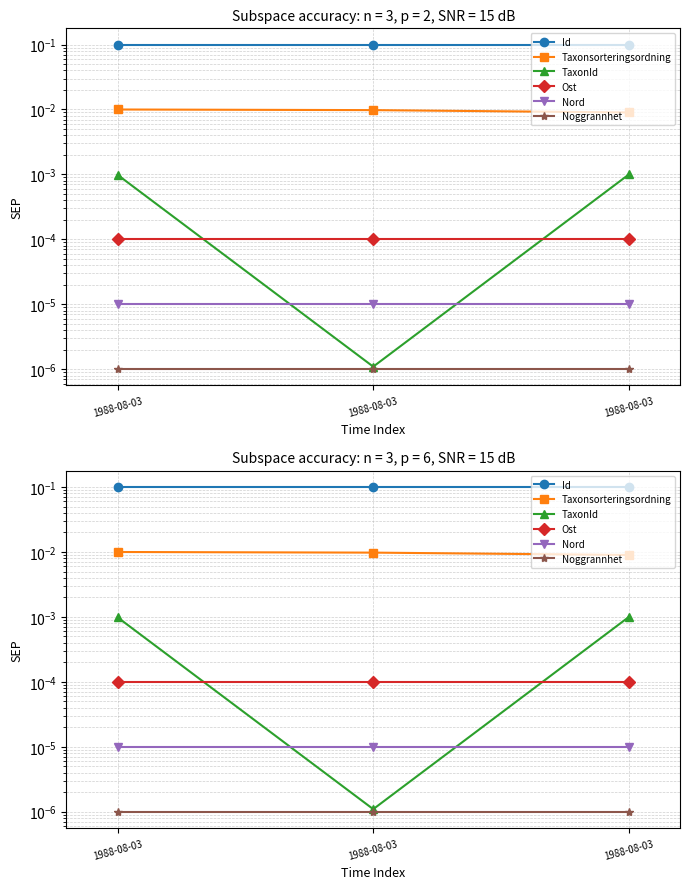

What is the total value across all series at 1988-08-03?

0.1